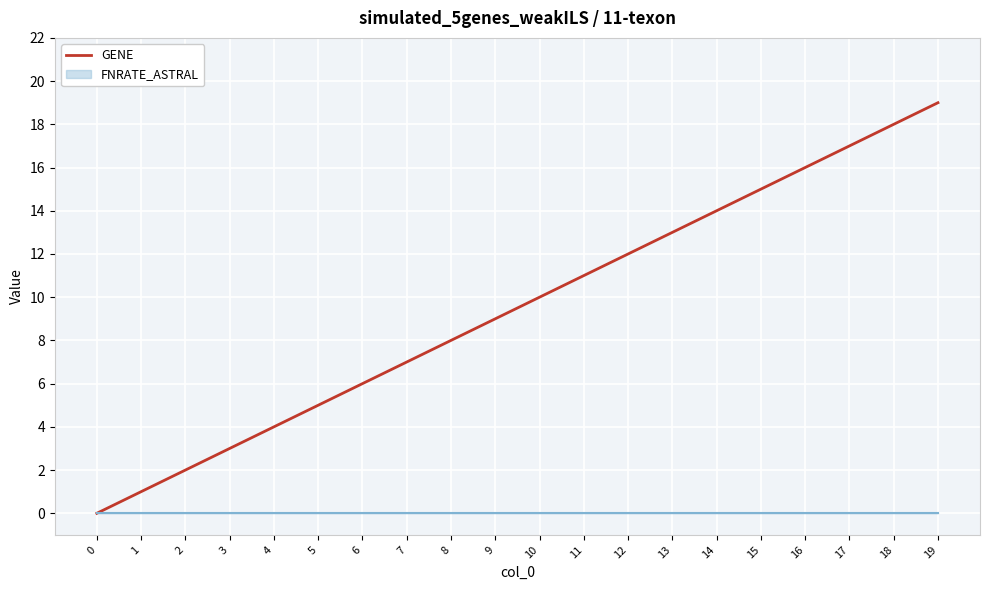

The value at 15 is 15. True or false?

True